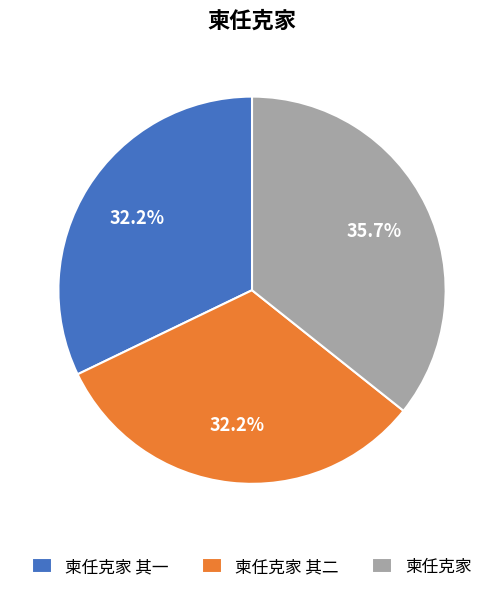

Which slice is the largest?

柬任克家